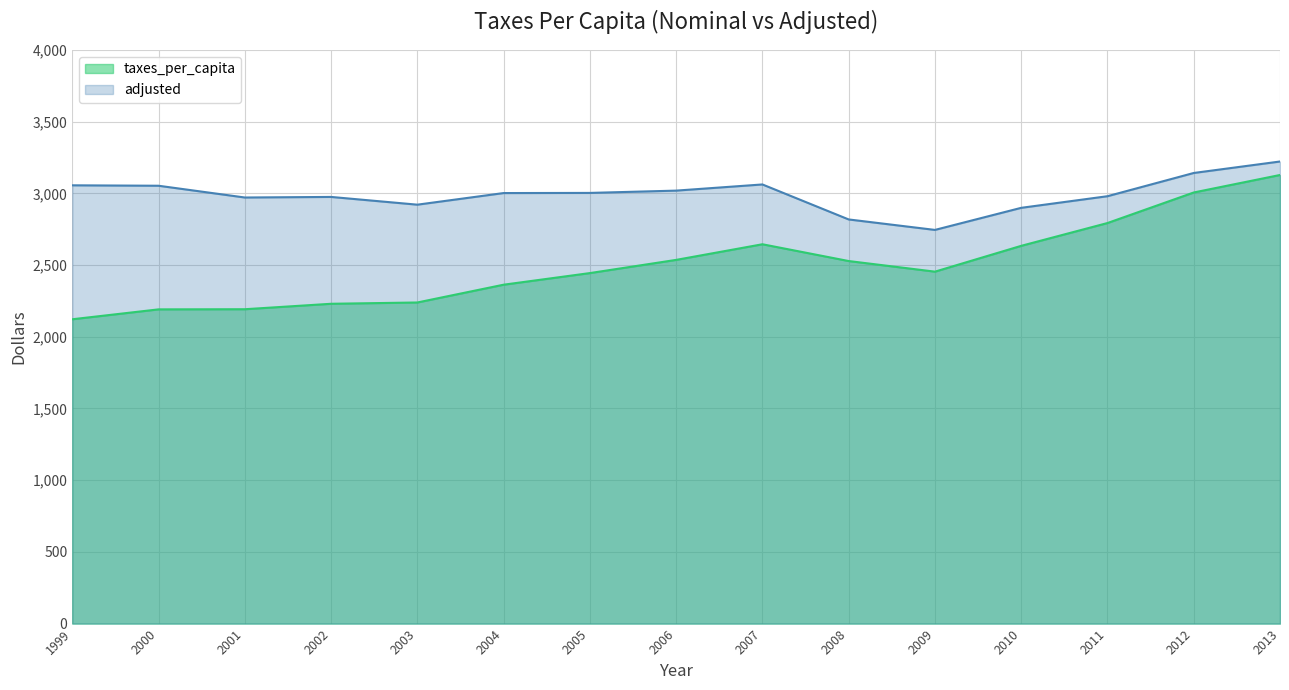

Between 1999 and 2010, which series saw the biggest shift?

taxes_per_capita